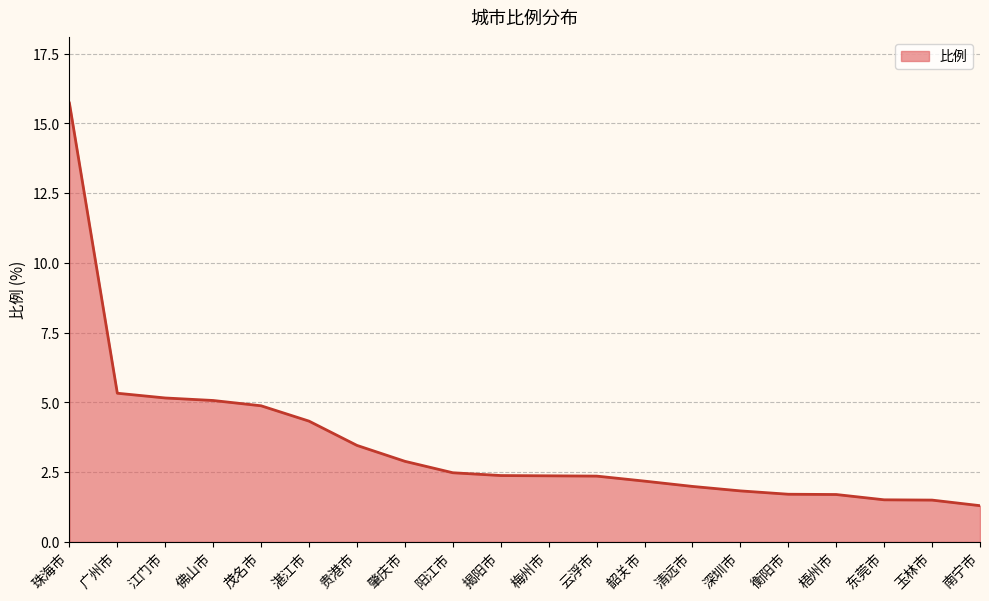

What position from the left is 湛江市?

6